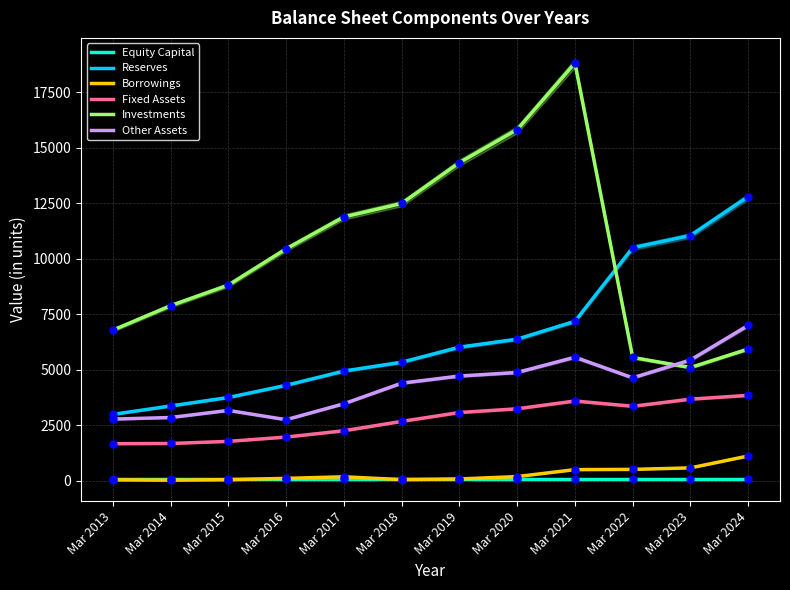

What is the maximum value for Equity Capital?

85